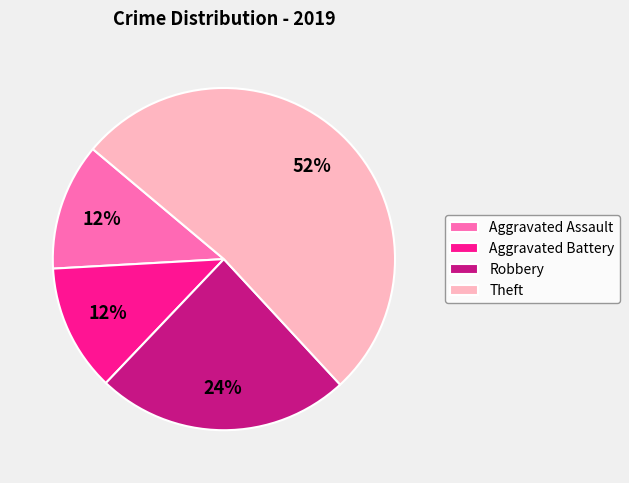

The Robbery slice represents 31% of the pie. True or false?

False